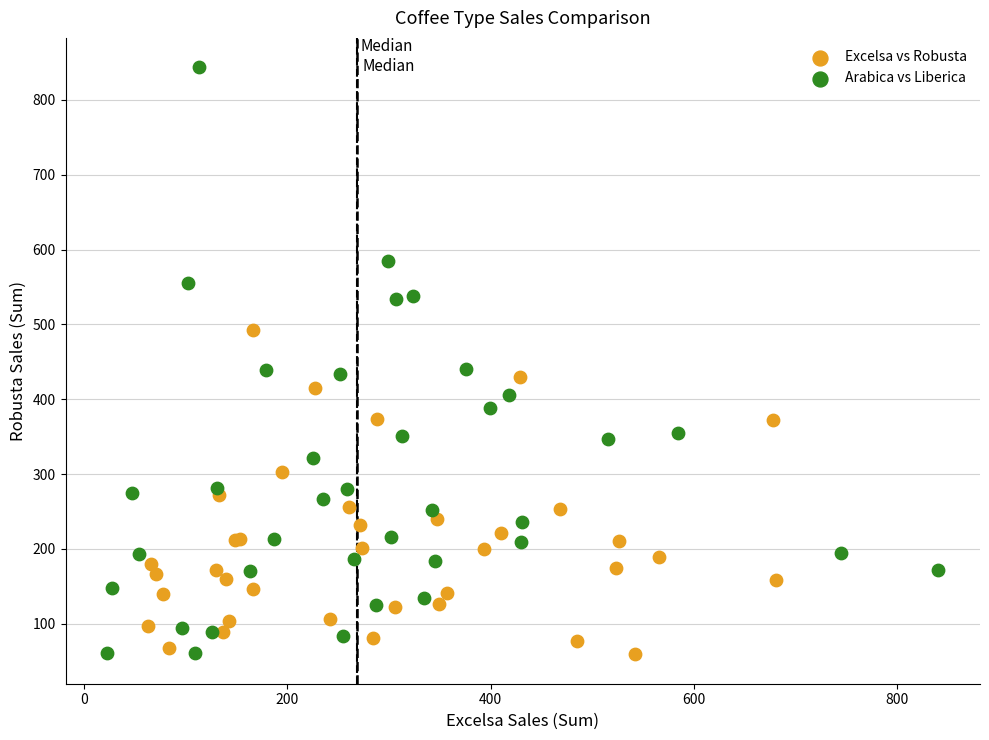

Which series has the widest spread of Y values?

Arabica vs Liberica